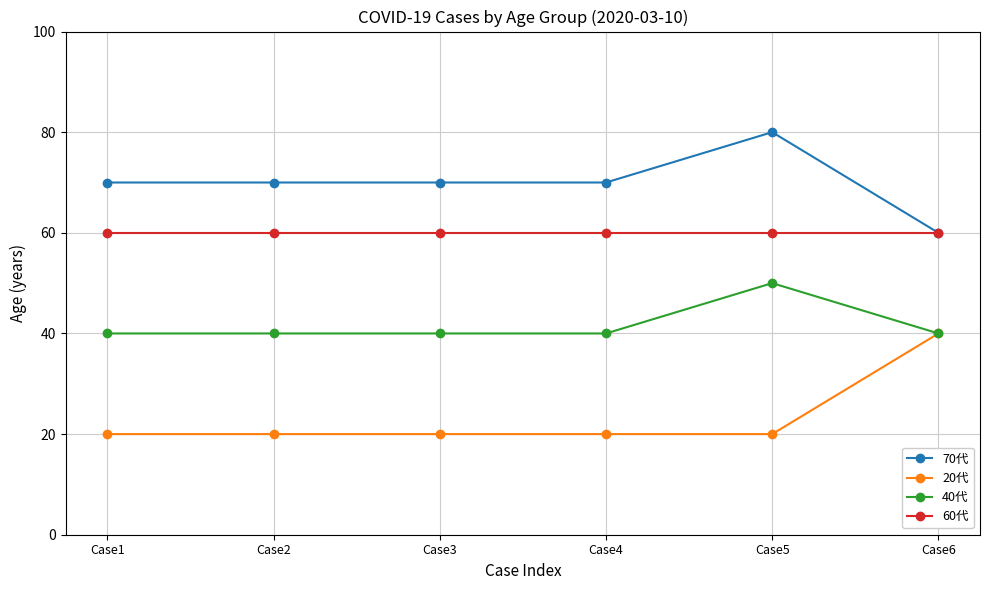

Does the chart have visible grid lines?

Yes